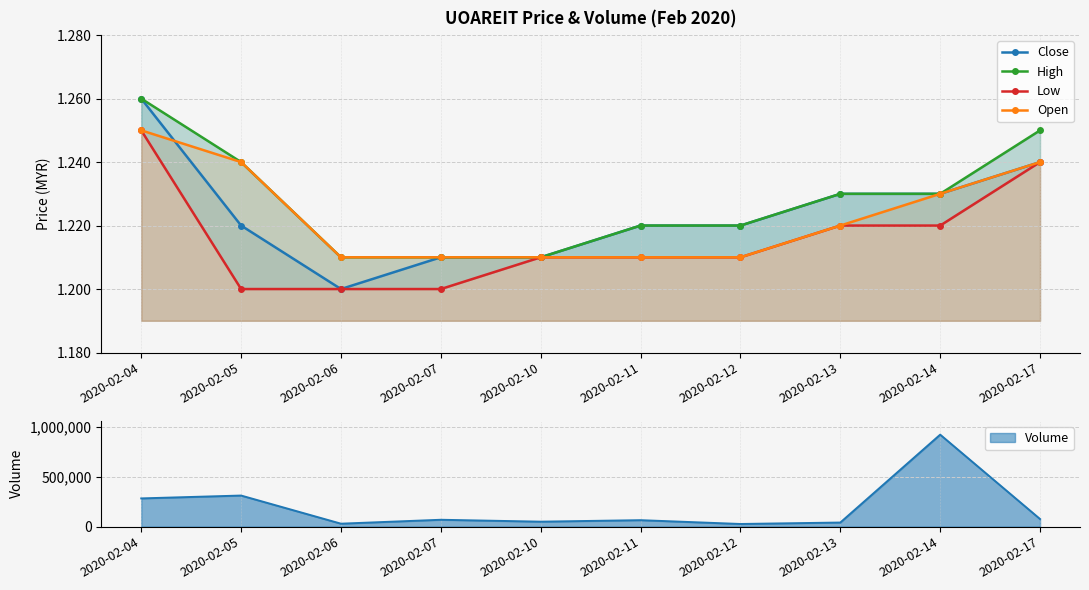

True or false: Open has more than 2 points higher than both neighbors.

False